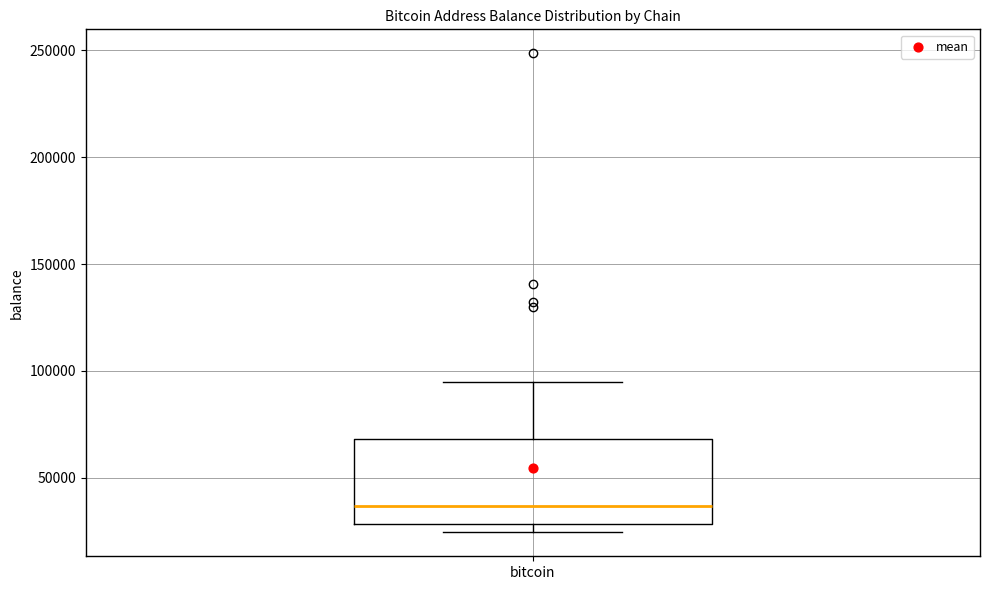

Read this box plot against the y-axis: the position of the median line, the range covered by the box, and the ends of both whiskers. The values are not printed on the chart, so give them approximately, as read against the axis.

median 35000, box 30000 to 70000, whiskers 25000 to 95000